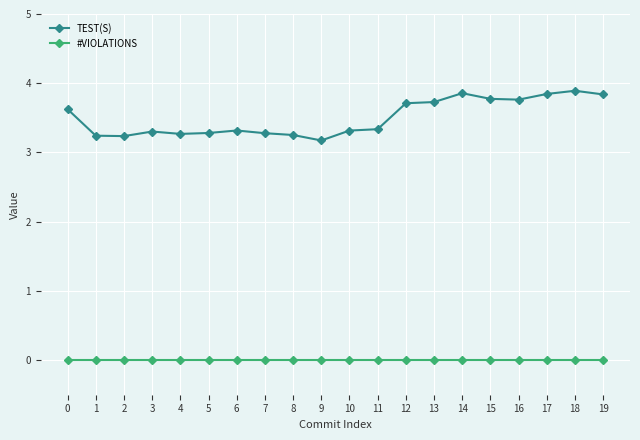

Which series changed the most between 6 and 18?

TEST(S)